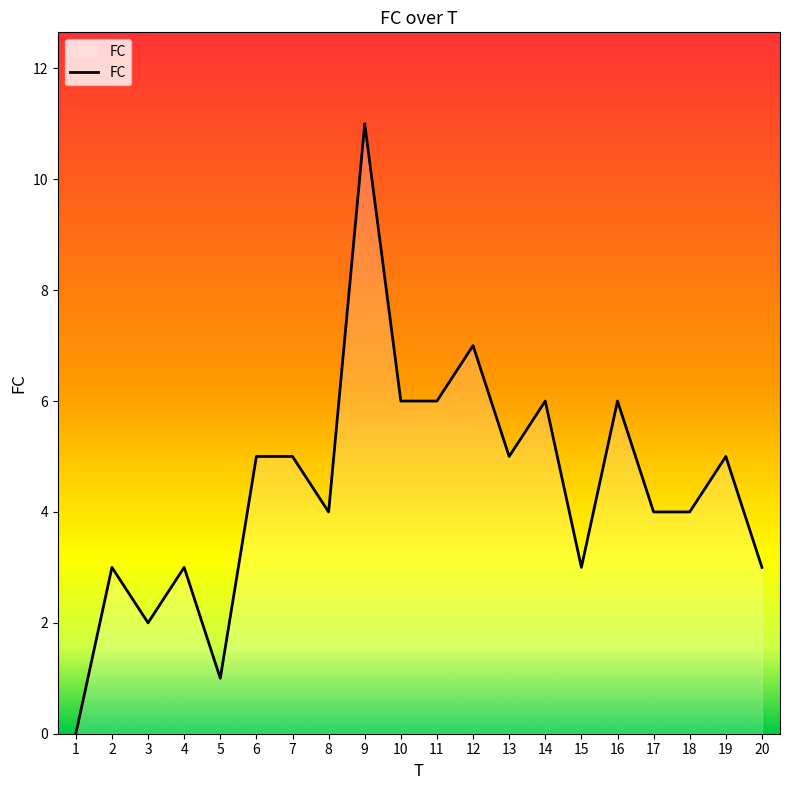

True or false: the data shows 8 at 7.

False